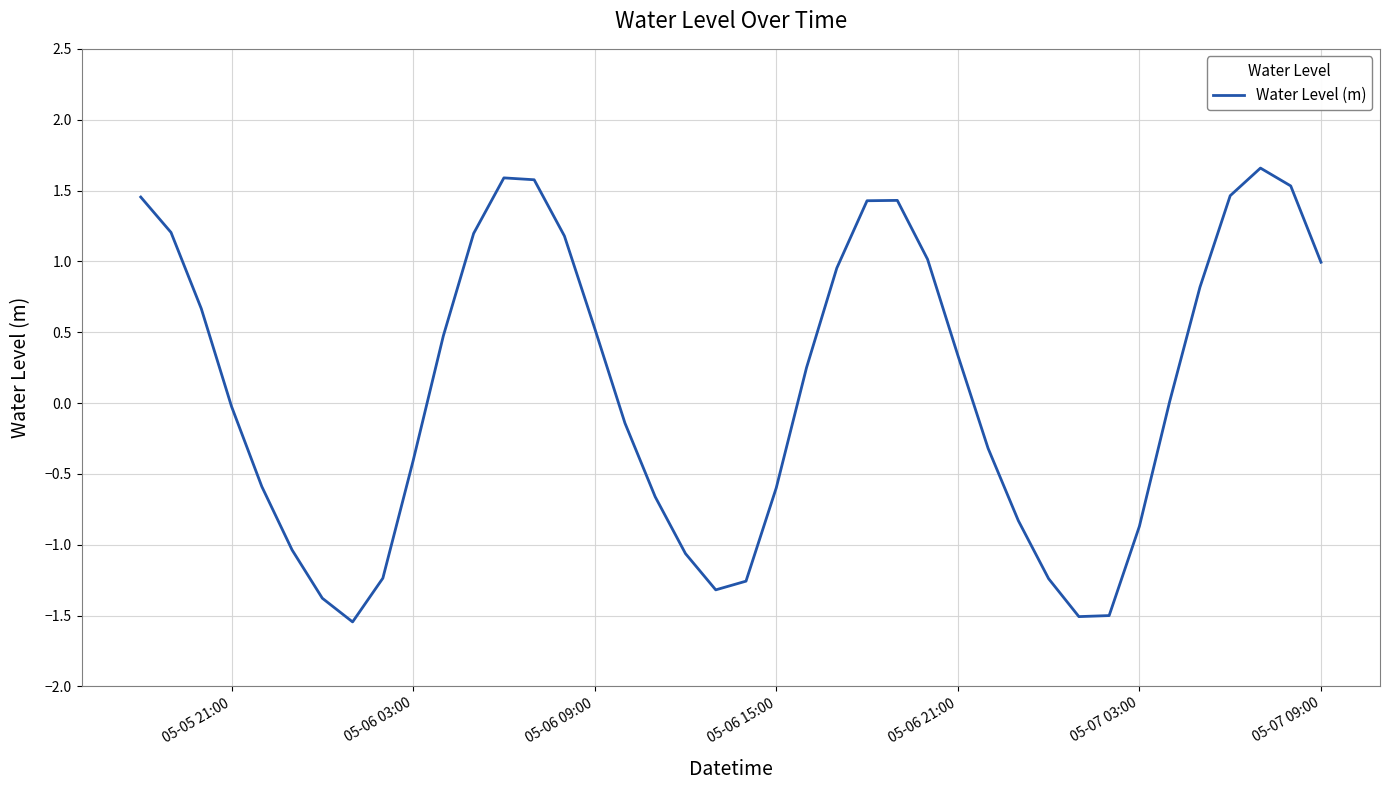

What is the difference between the maximum and minimum values?

3.2